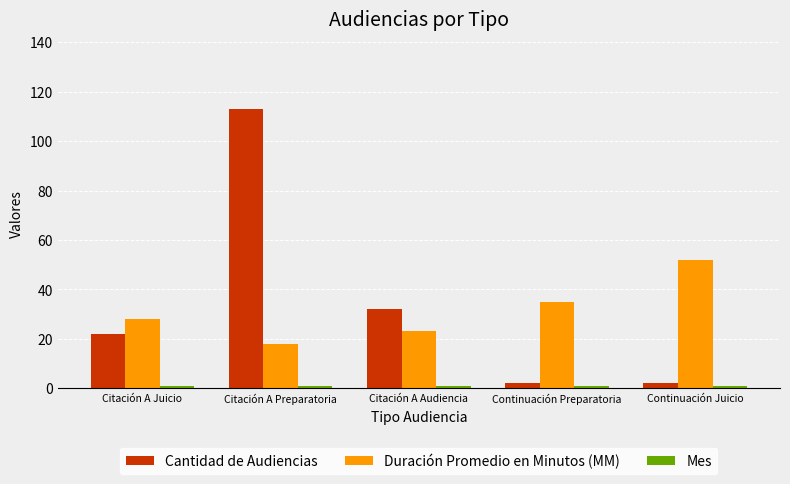

True or false: Duración Promedio en Minutos (MM) has a value of 8 at Citación A Preparatoria.

False